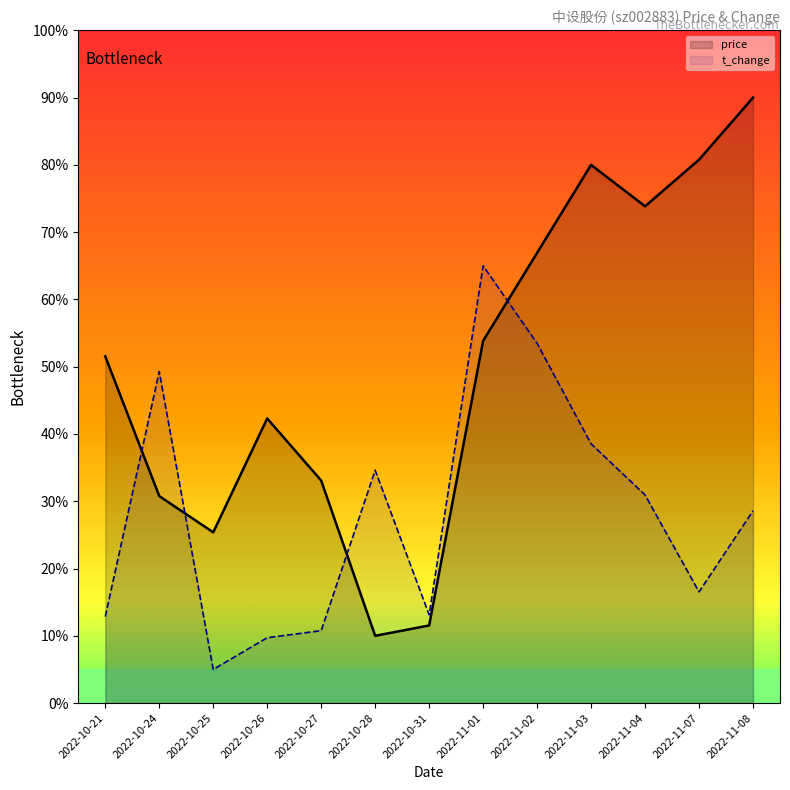

What is the sum of all price values?

650.0